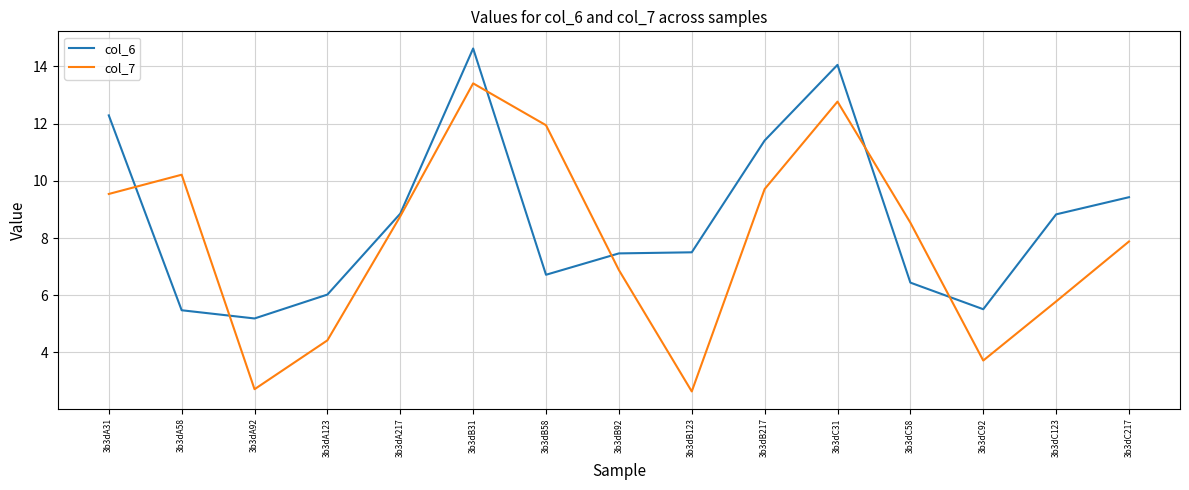

What is the approximate value of col_7 at 3b3dB31?

13.4